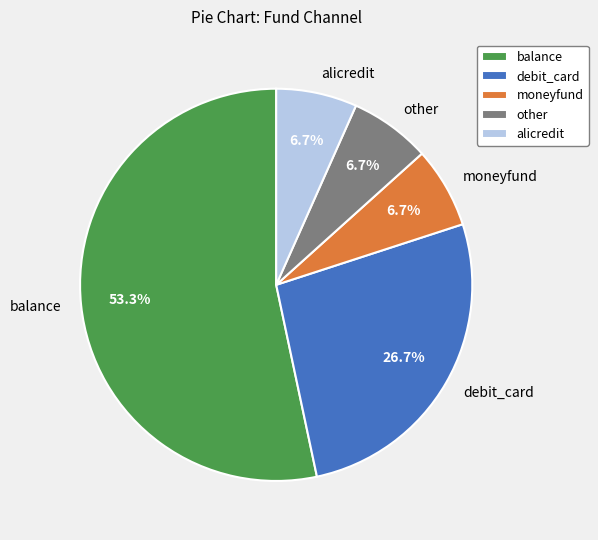

Approximately how many times larger is the value at balance compared to debit_card?

2.0